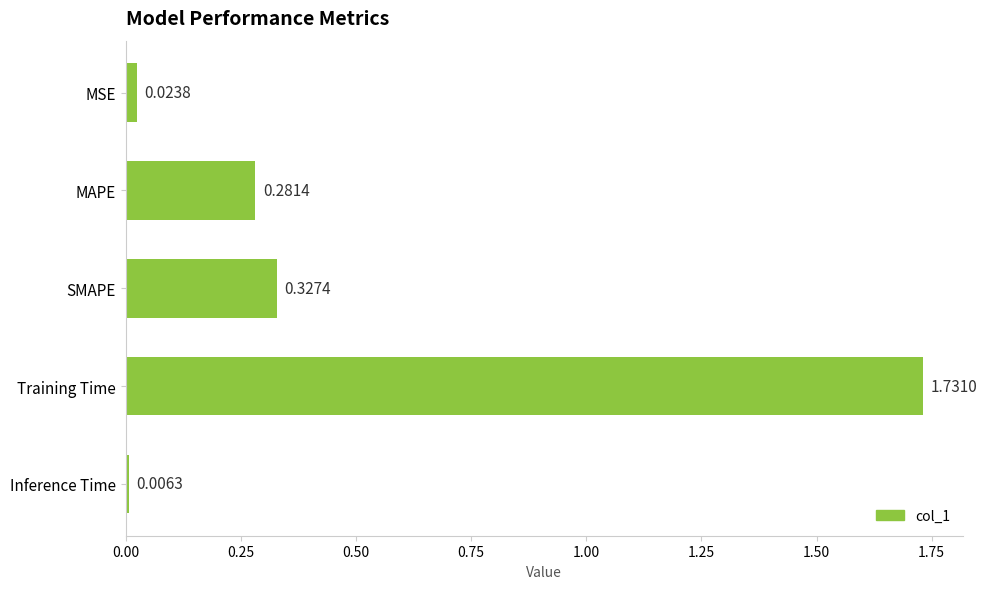

Between SMAPE and Training Time, which is larger?

Training Time